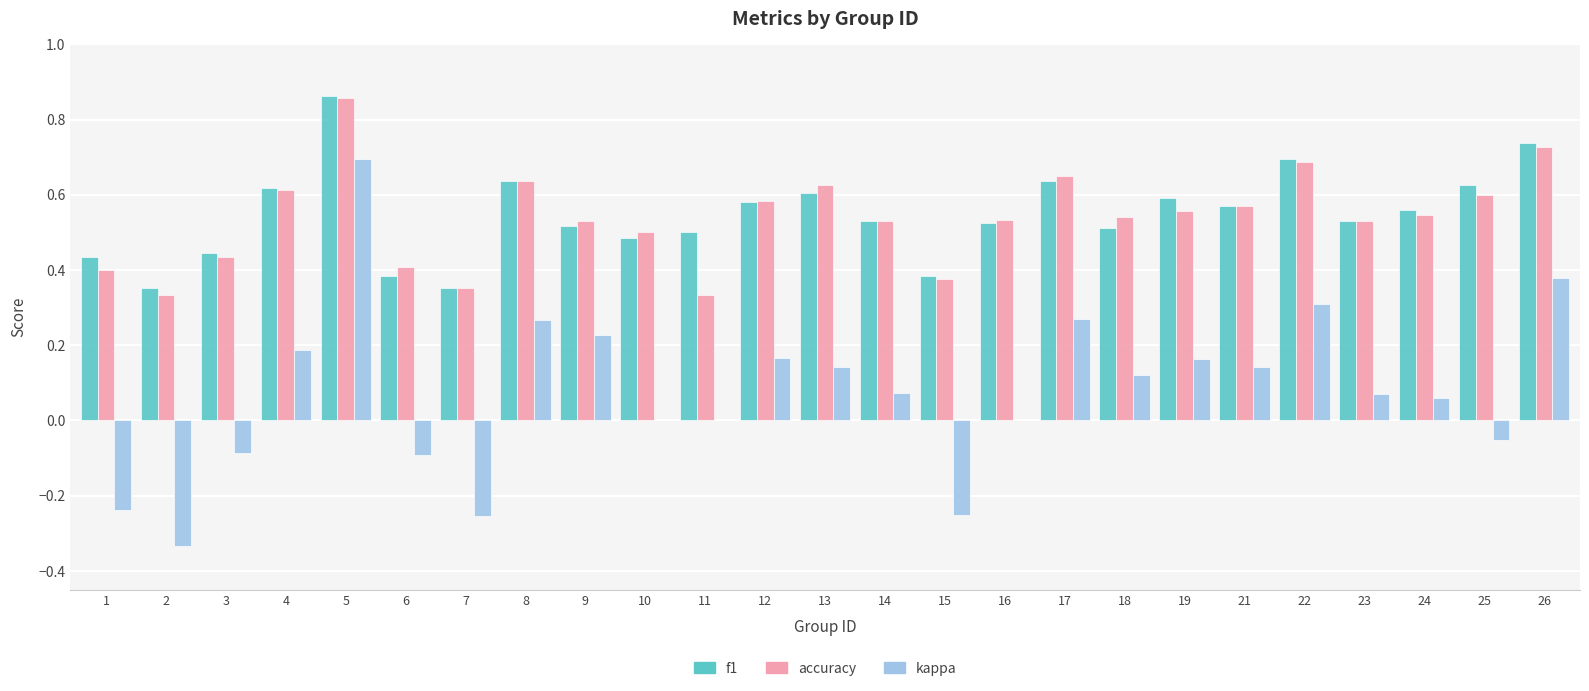

Is it true that kappa equals -0.1 at 25?

True